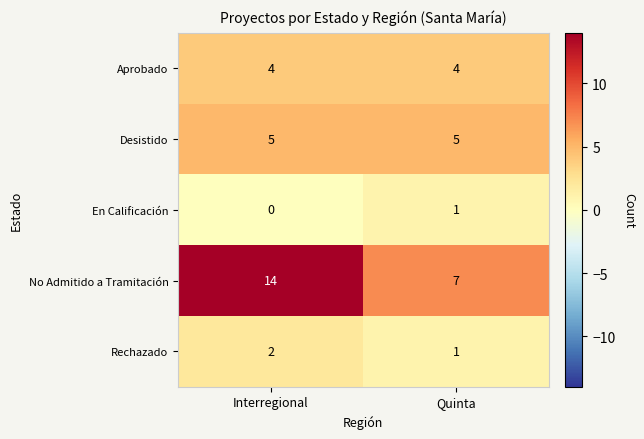

Reading left to right, list all the values displayed in this chart.

Aprobado: Interregional=4	Quinta=4
Desistido: Interregional=5	Quinta=5
En Calificación: Interregional=0	Quinta=1
No Admitido a Tramitación: Interregional=14	Quinta=7
Rechazado: Interregional=2	Quinta=1